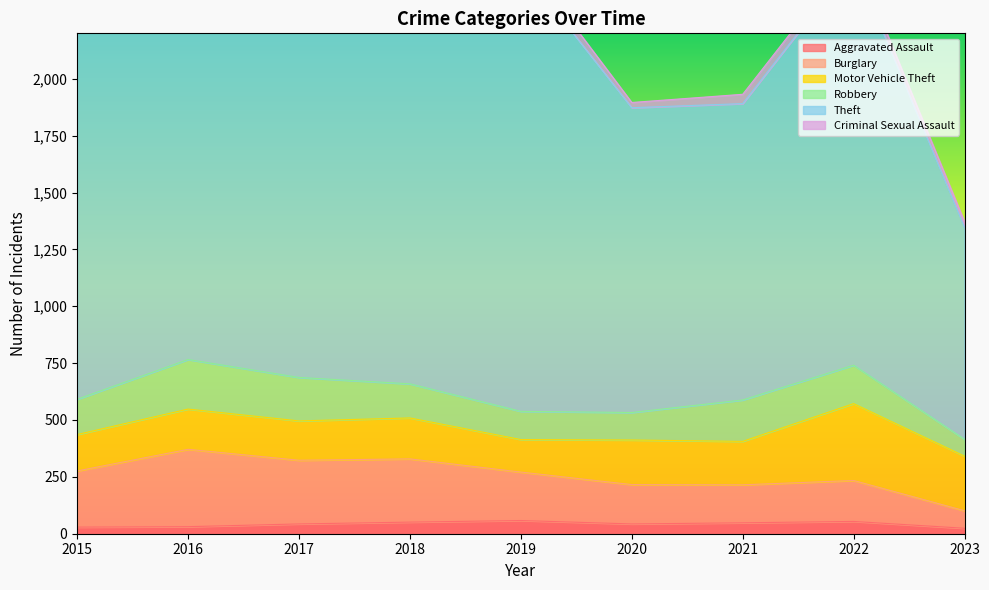

True or false: Aggravated Assault has a value of 43 at 2017.

True